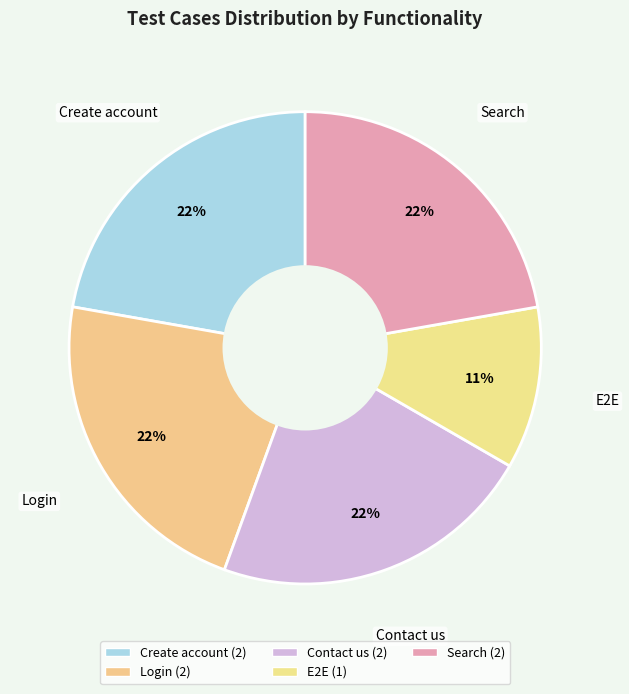

Count the number of slices in the pie.

5